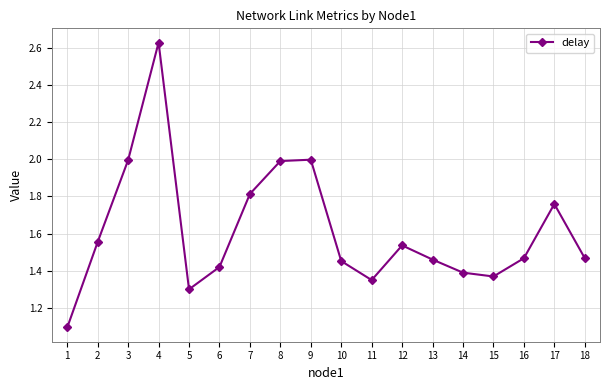

What is the minimum value shown in the chart?

1.1